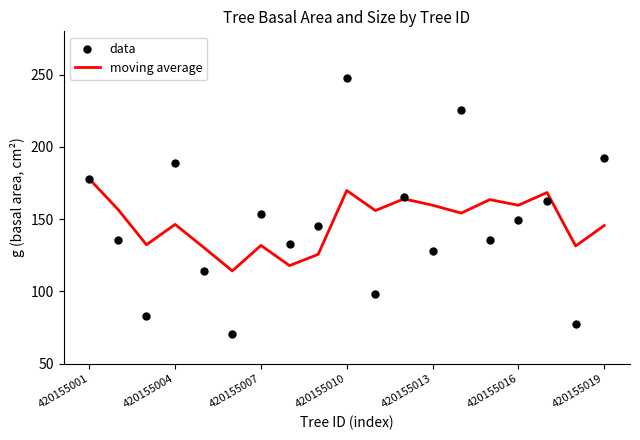

Which series has the widest spread of Y values?

data